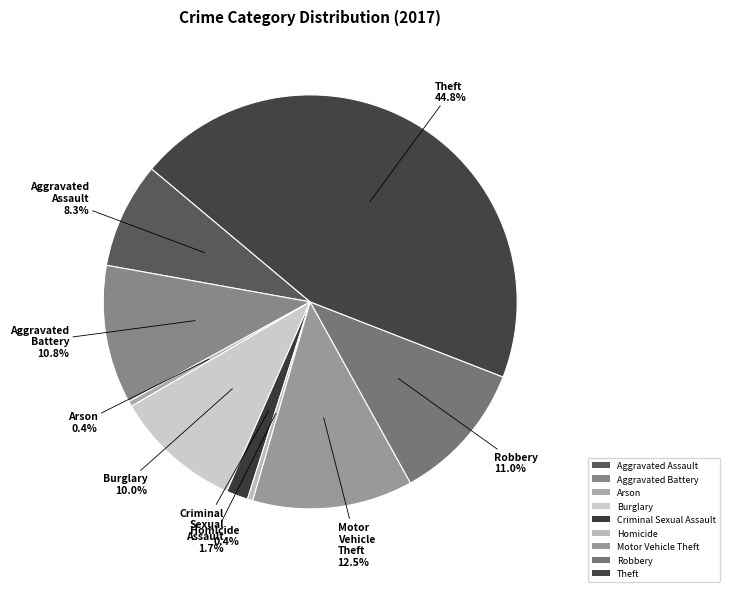

What is the largest slice in the pie chart?

Theft